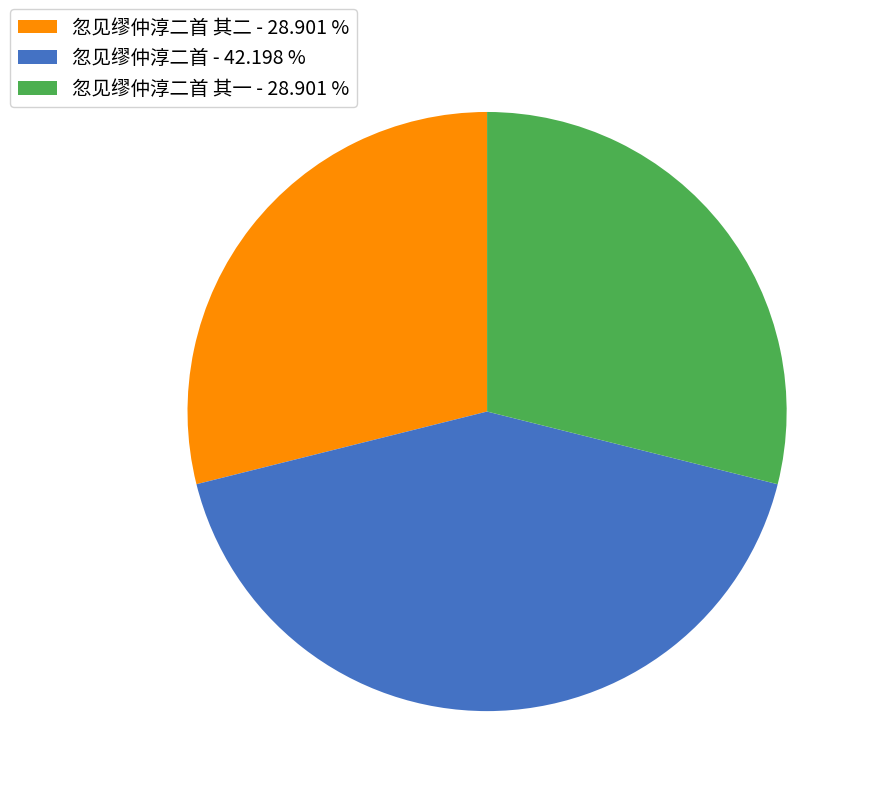

Does 忽见缪仲淳二首 其二 - 28.901 % account for over 50% of the chart?

No